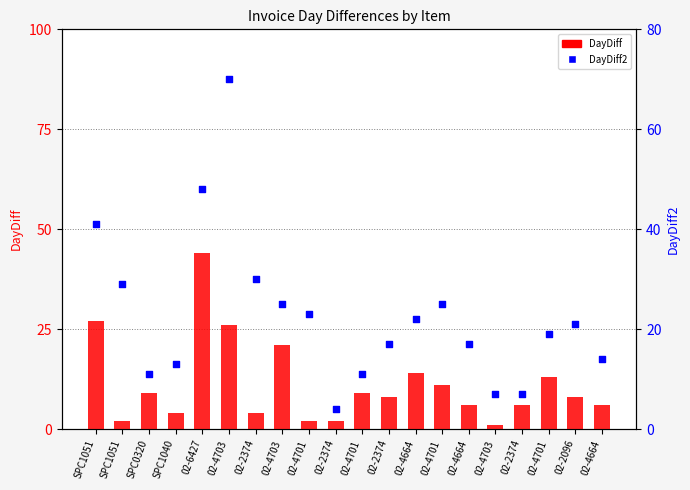

What is the total value across all series at 02-4664?

36